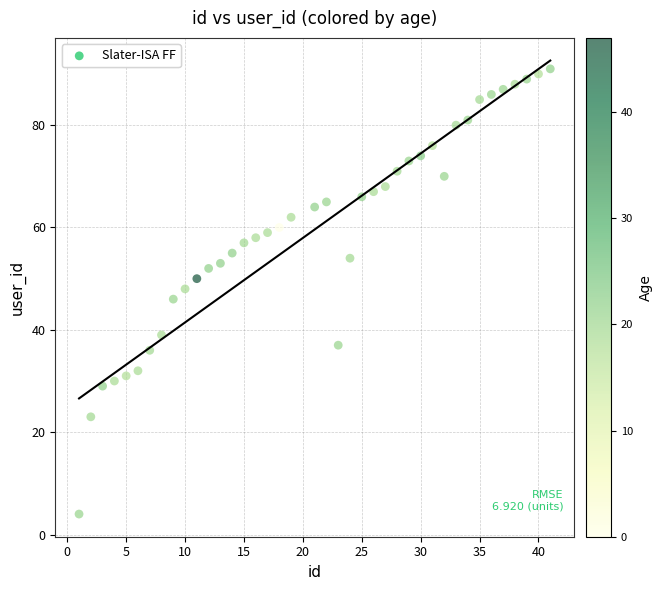

What is the range of Y values (max minus min)?

87